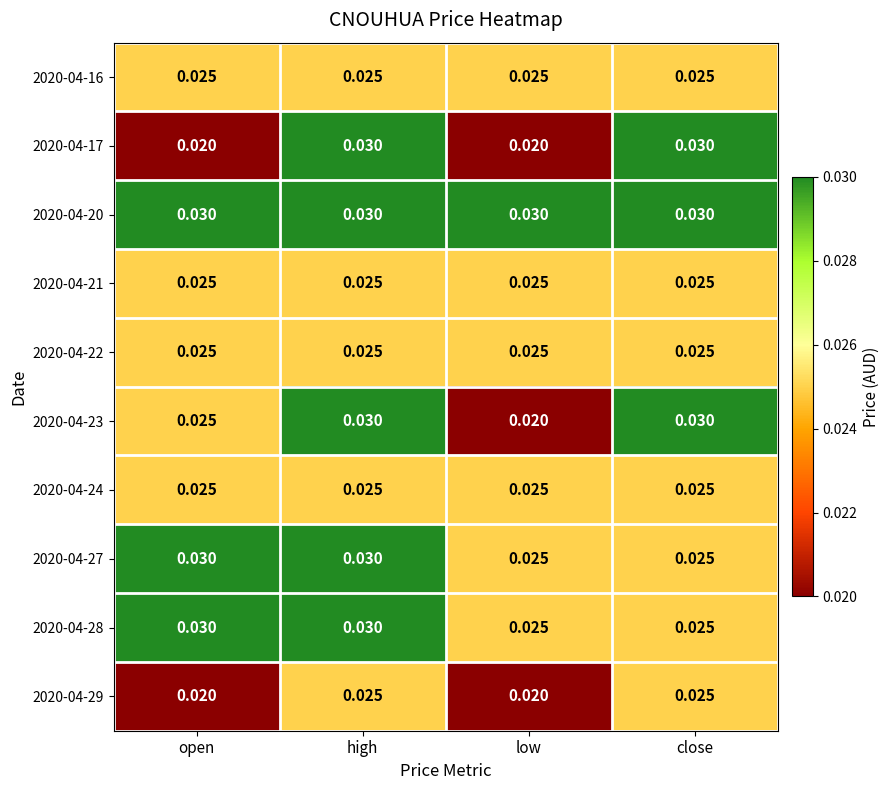

At which category is the sum across all series the highest?

high